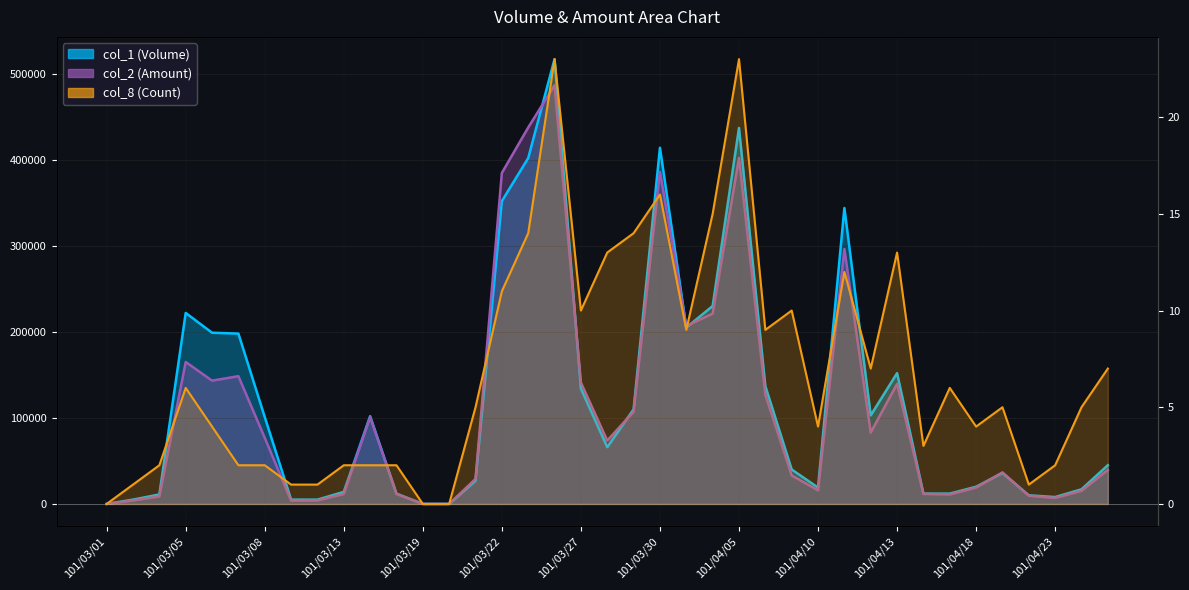

How many distinct data groups are displayed?

3